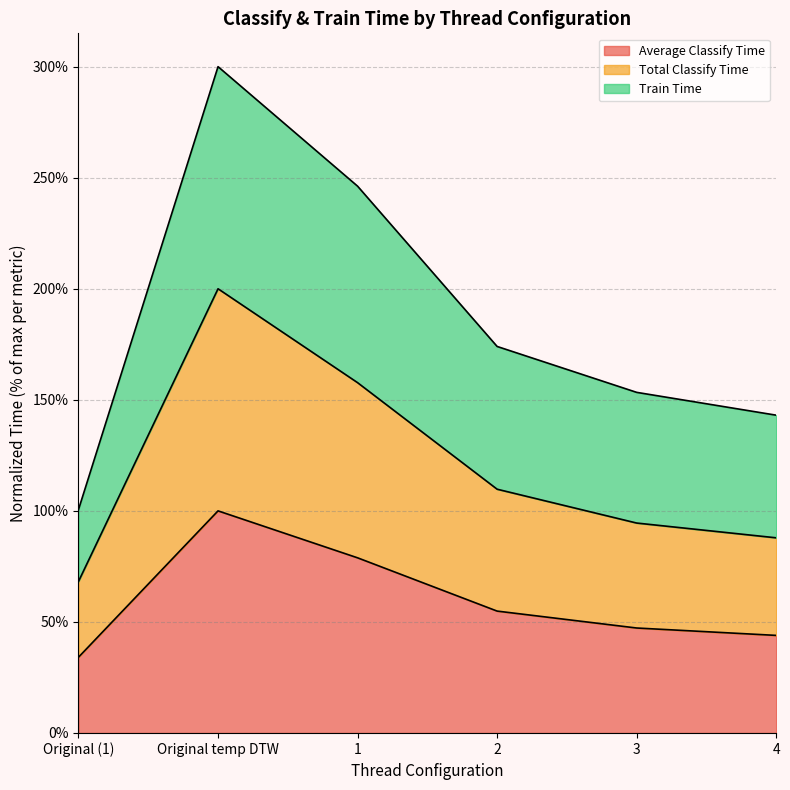

At Original (1), list the series in order from largest to smallest.

Train Time, Total Classify Time, Average Classify Time